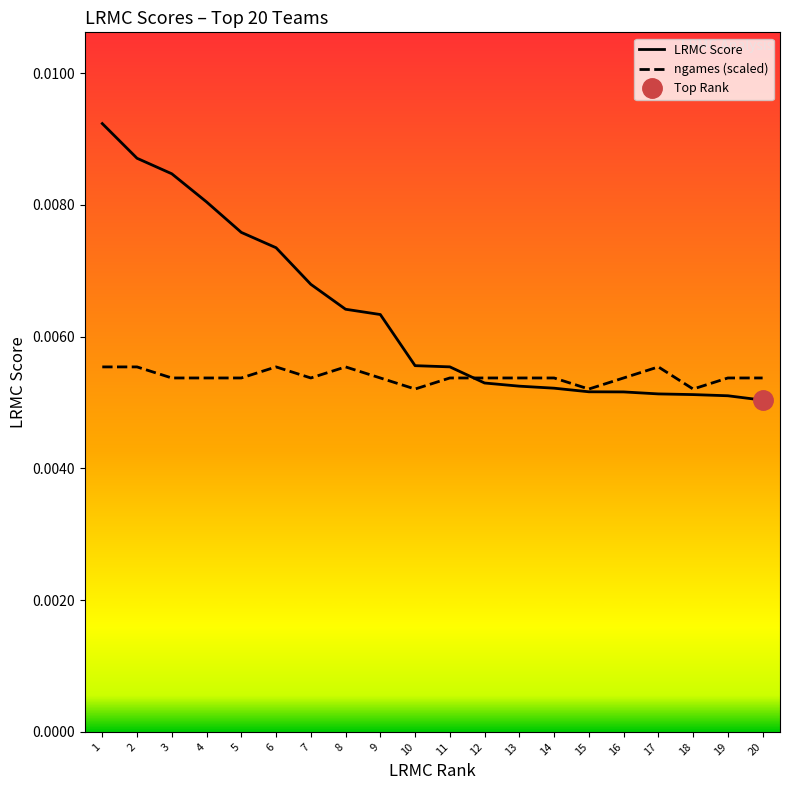

Between which two adjacent categories do ngames (scaled) and LRMC Score first intersect?

11 and 12